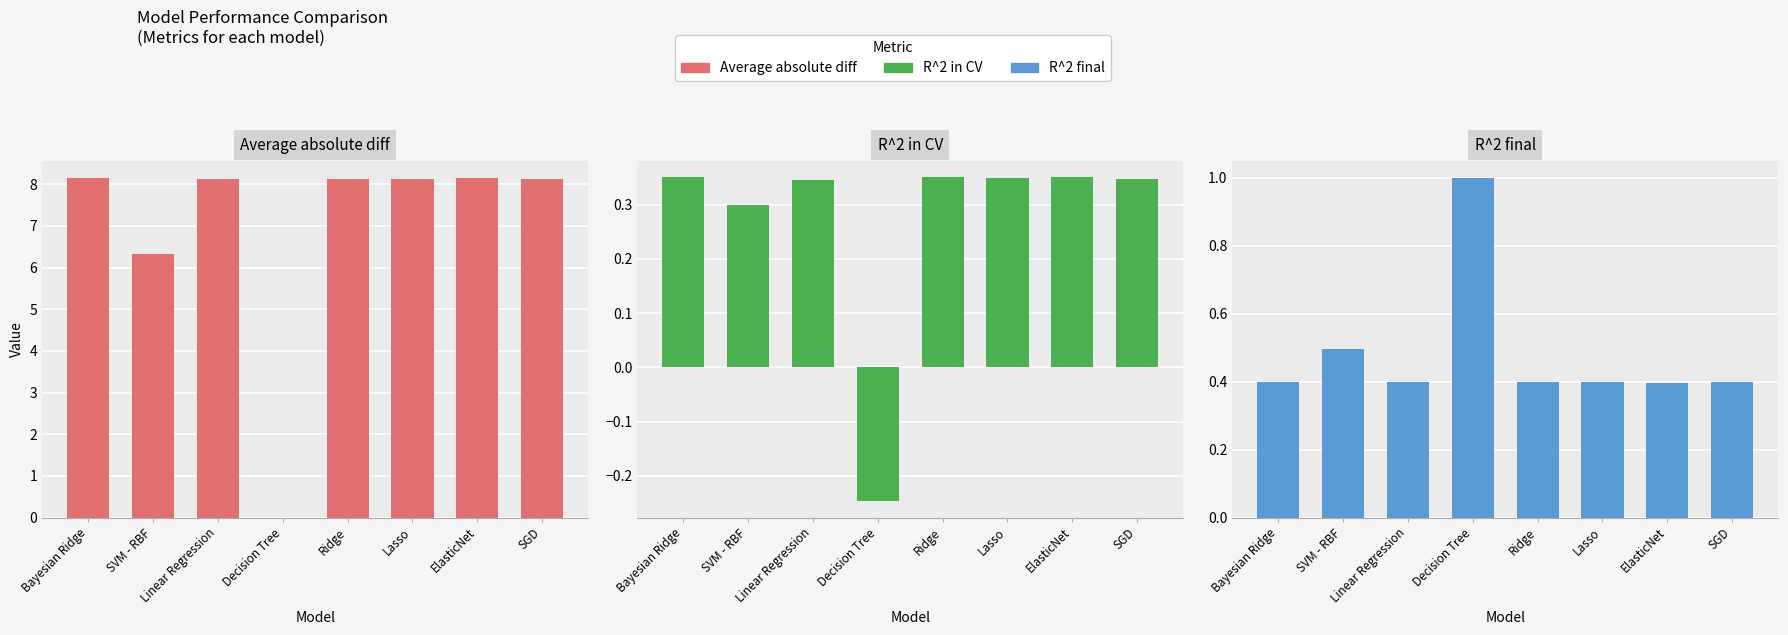

How many bars are there in each group?

3